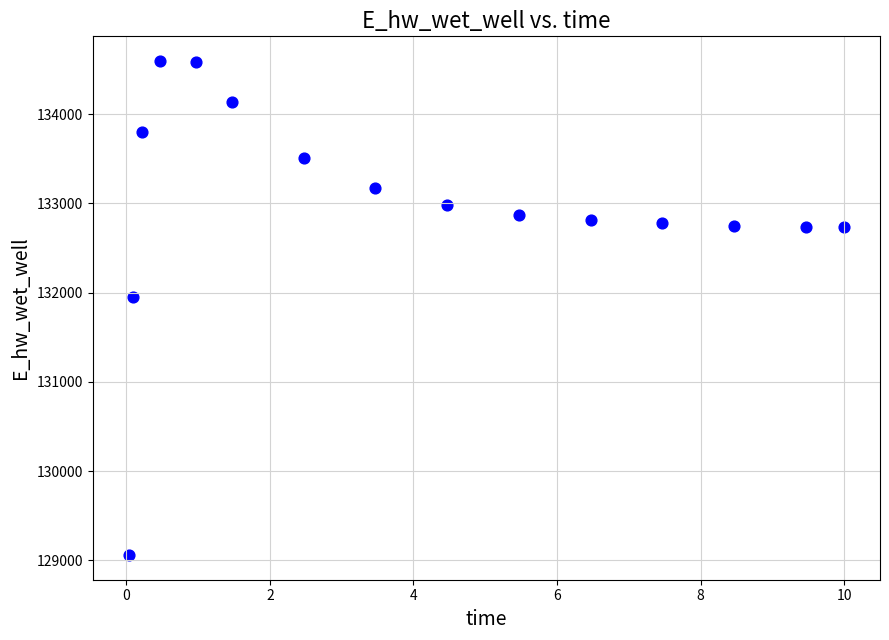

What Y value in the scatter plot is closest to 131827?

131947.5